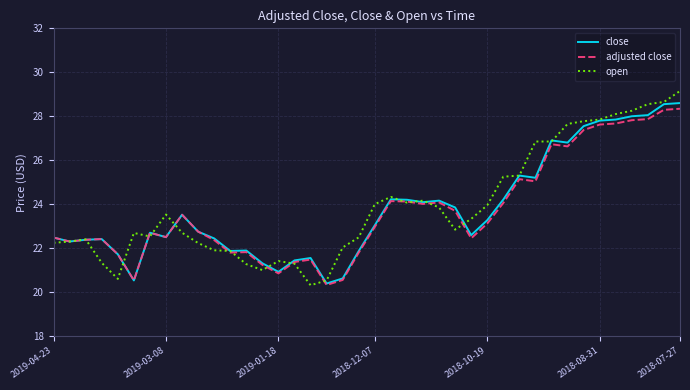

Does the chart display data point markers on the line(s)?

No